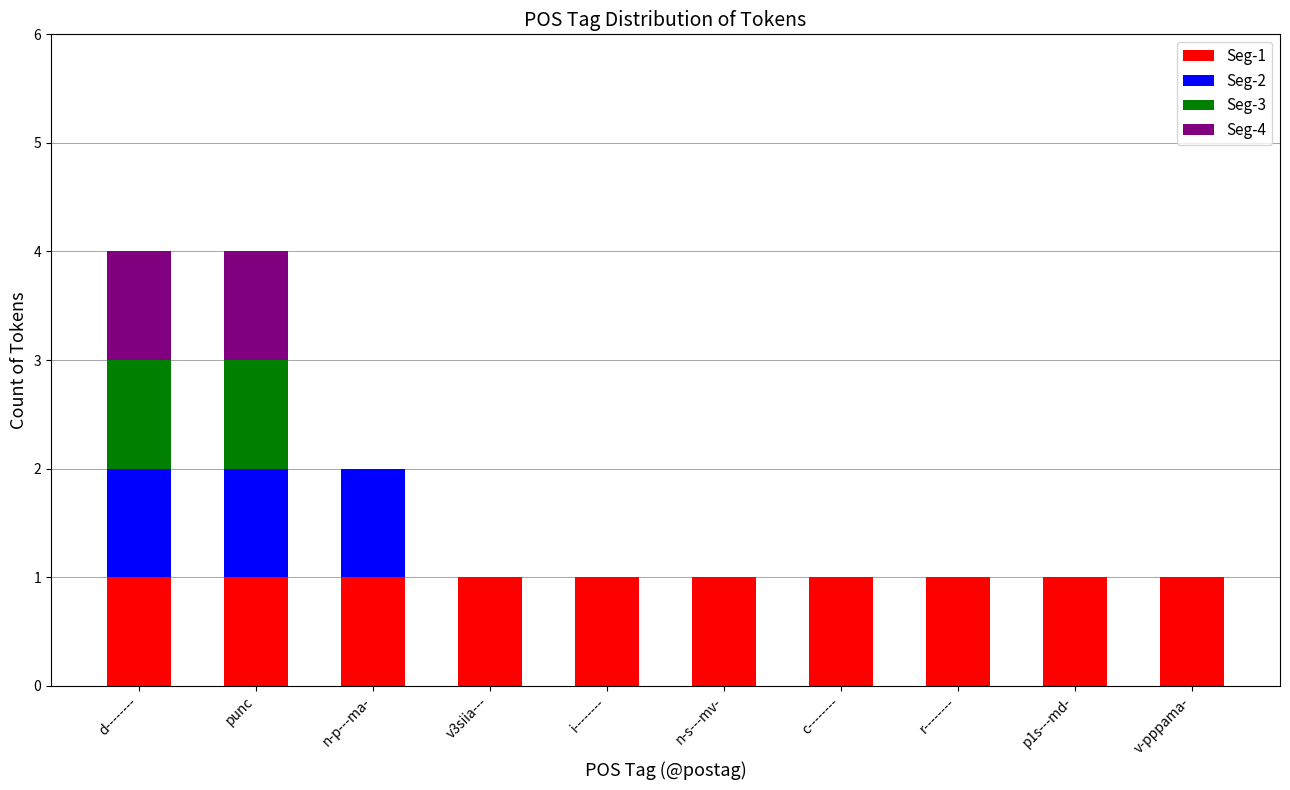

The Seg-1 series shows 1 at n-p---ma-. True or false?

True